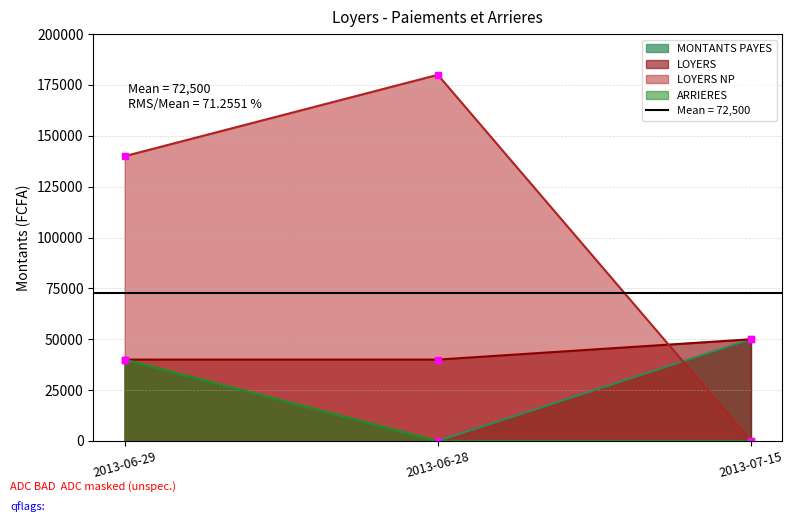

How many values in LOYERS NP are above zero?

2